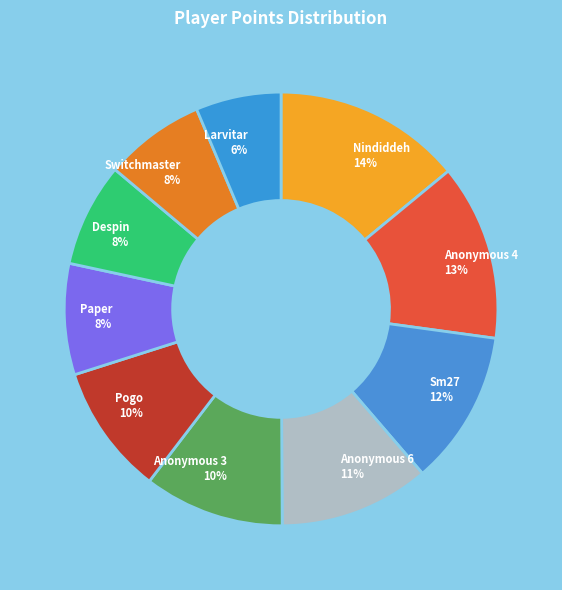

Combined, do Despin 8% and Anonymous 6 11% account for over 50%?

No